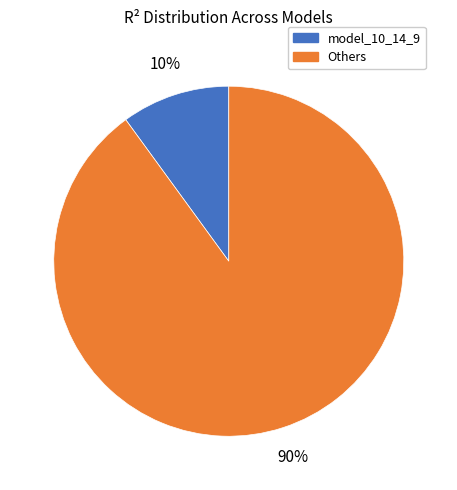

To the nearest percent, what is the difference between the largest and smallest slice percentages?

80%